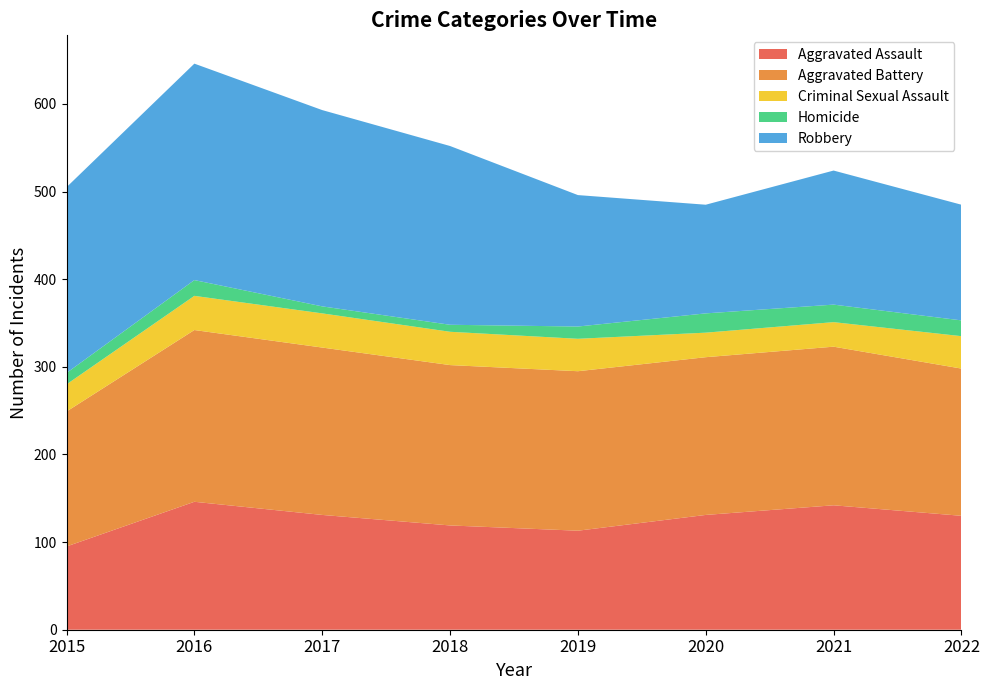

Reading right to left, transcribe all the data shown in this chart.

Aggravated Assault: 2022=130	2021=142	2020=131	2019=113	2018=119	2017=131	2016=146	2015=95
Aggravated Battery: 2022=168	2021=181	2020=180	2019=182	2018=183	2017=191	2016=196	2015=154
Criminal Sexual Assault: 2022=37	2021=28	2020=28	2019=37	2018=38	2017=39	2016=39	2015=31
Homicide: 2022=18	2021=20	2020=22	2019=14	2018=8	2017=8	2016=18	2015=13
Robbery: 2022=132	2021=153	2020=124	2019=150	2018=204	2017=224	2016=247	2015=212